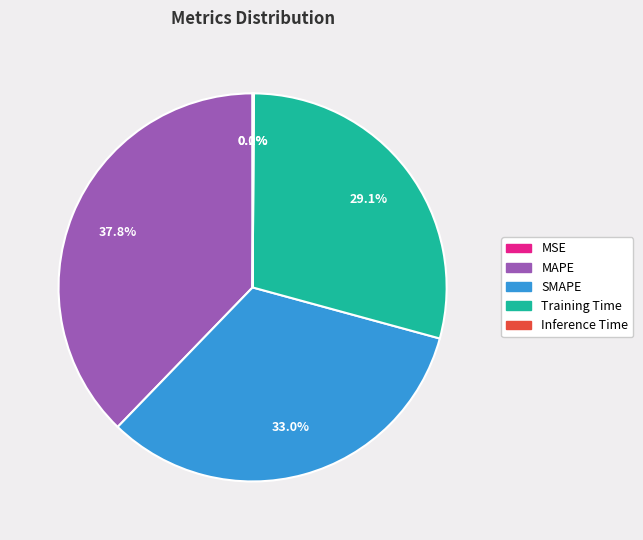

The Training Time slice represents 29% of the pie. True or false?

True